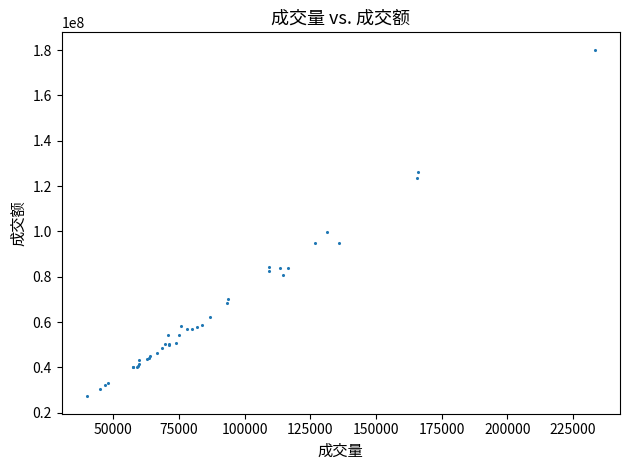

What Y value in the scatter plot is closest to 103687798?

99539449